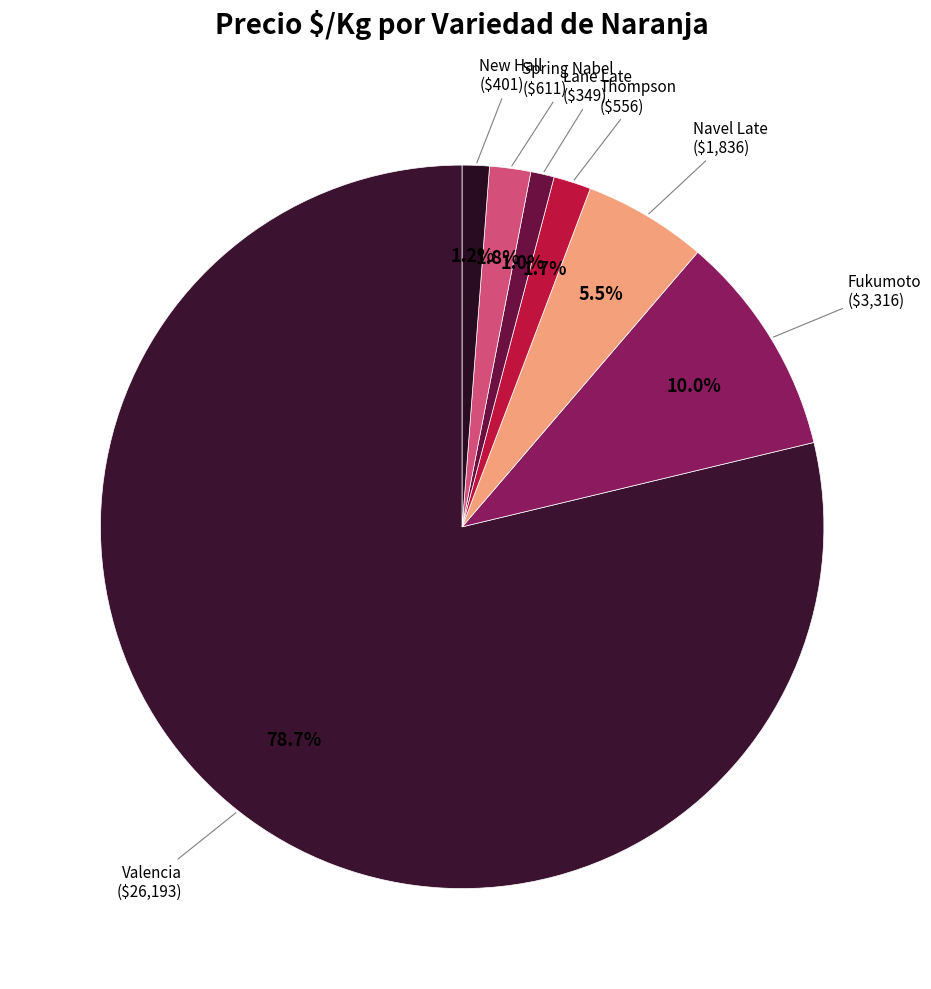

Which slice is the largest?

Valencia